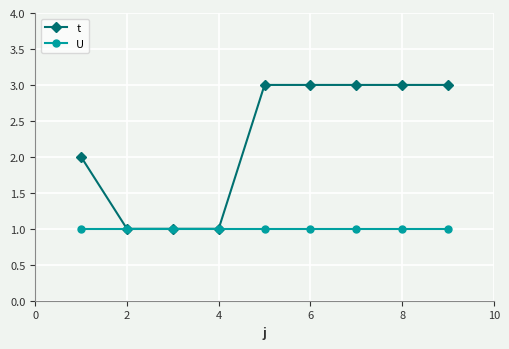

What is the average value of the U series?

1